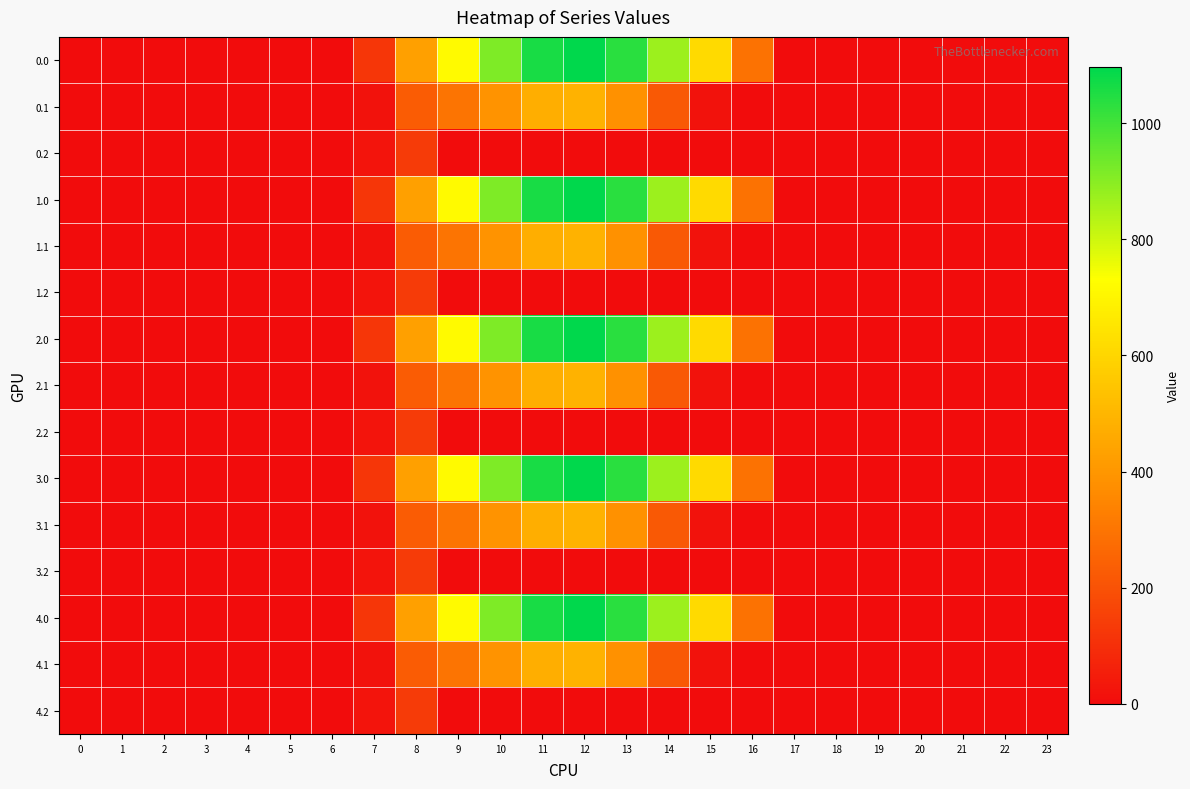

Count the number of categories in the chart.

24